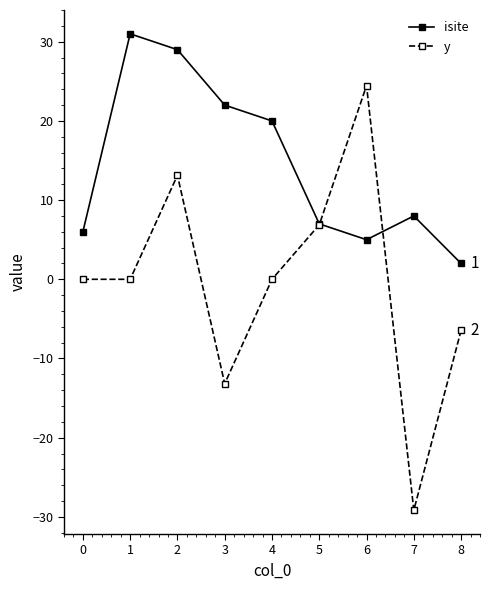

Which series ends up on top after the final intersection of isite and y?

isite